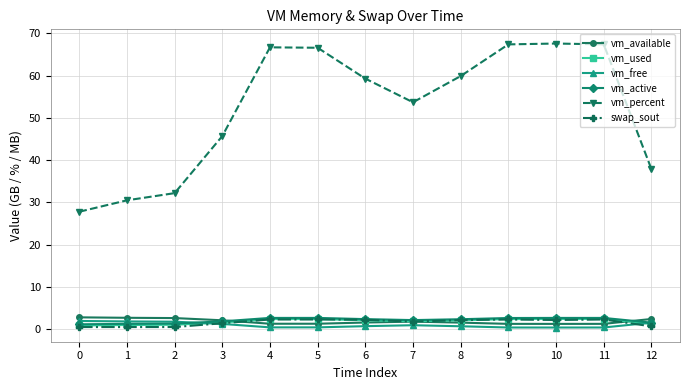

Which series changed the most between 6 and 10?

vm_percent